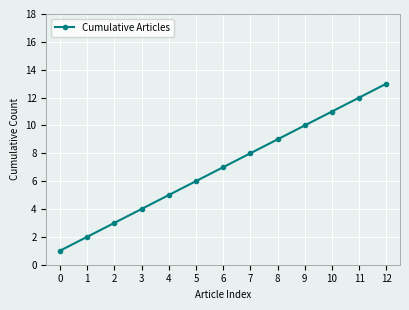

Reading left to right, transcribe all the data shown in this chart.

0=1	1=2	2=3	3=4	4=5	5=6	6=7	7=8	8=9	9=10	10=11	11=12	12=13